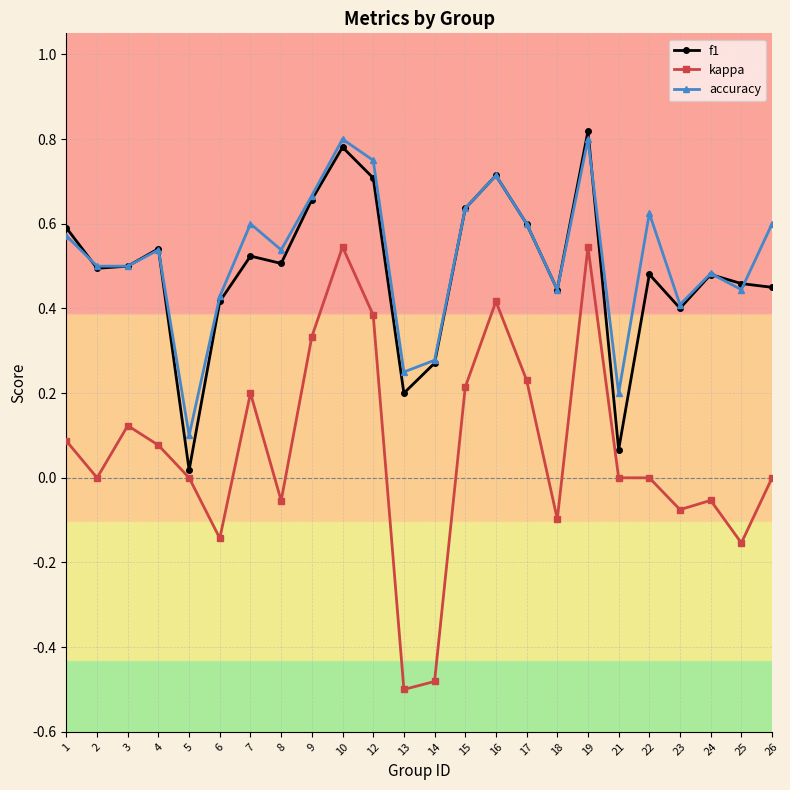

Which series has the widest spread of values?

kappa